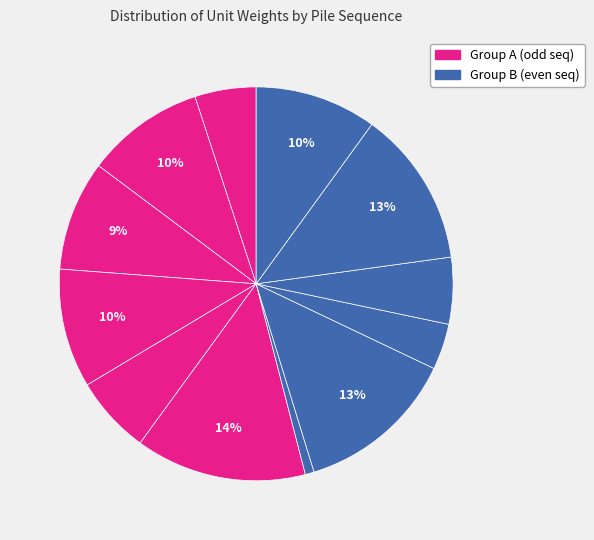

Count the number of slices in the pie.

12